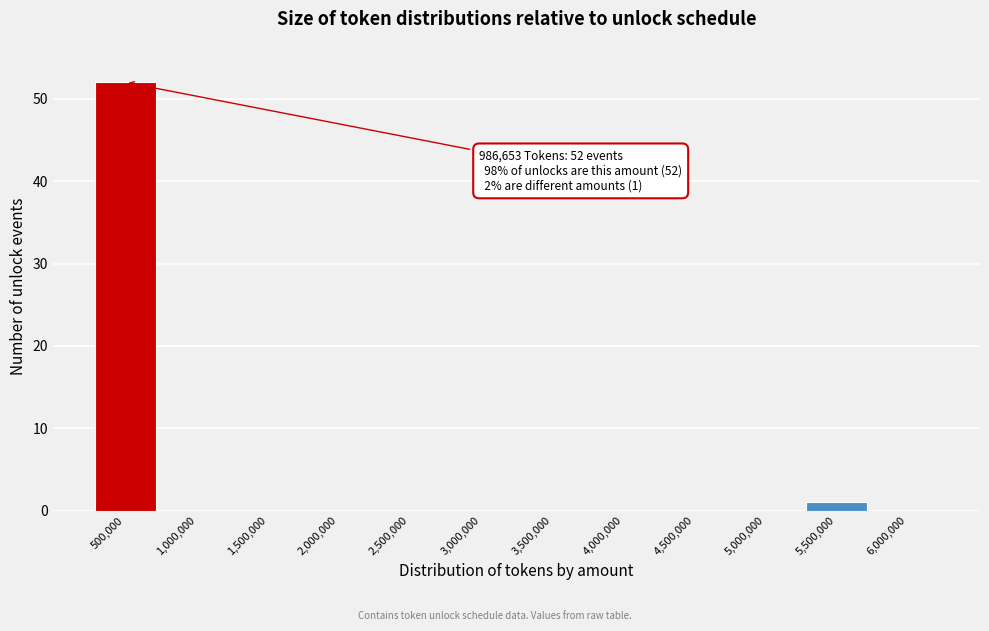

Reading right to left, what are all the values shown in this chart?

6,000,000=0	5,500,000=1	5,000,000=0	4,500,000=0	4,000,000=0	3,500,000=0	3,000,000=0	2,500,000=0	2,000,000=0	1,500,000=0	1,000,000=0	500,000=52